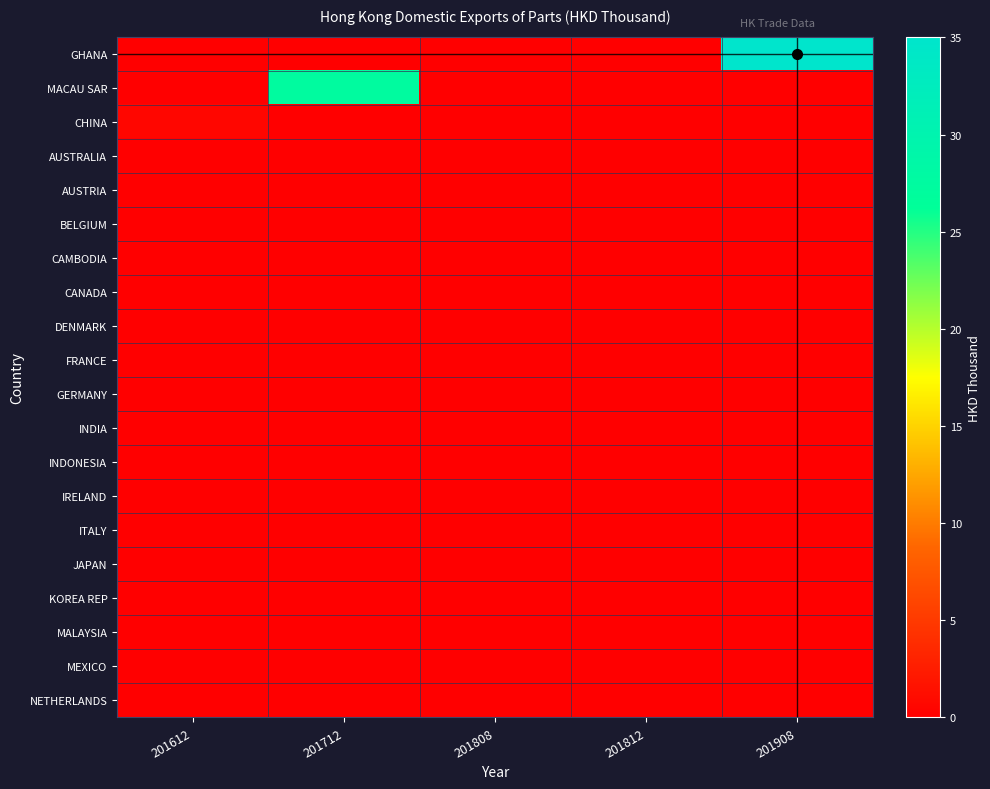

What is the total value across all series at 201908?

35.0